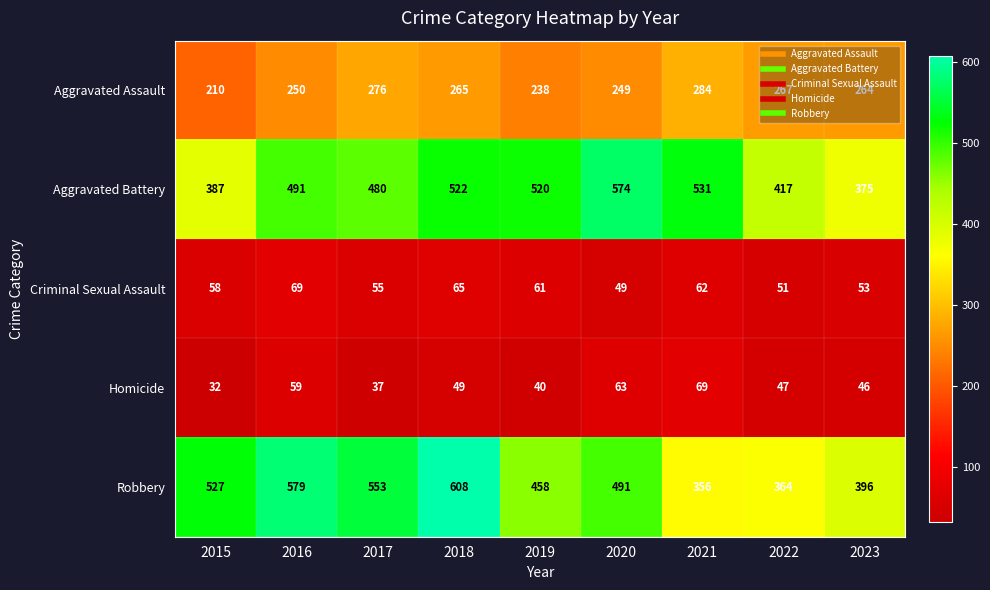

The Robbery series shows 553 at 2017. True or false?

True